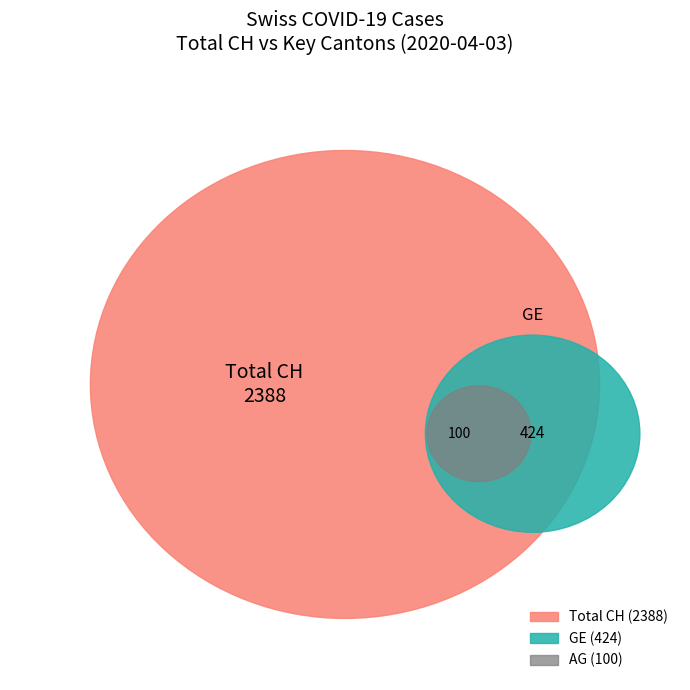

Is 2020-03-02 the majority of the pie?

No